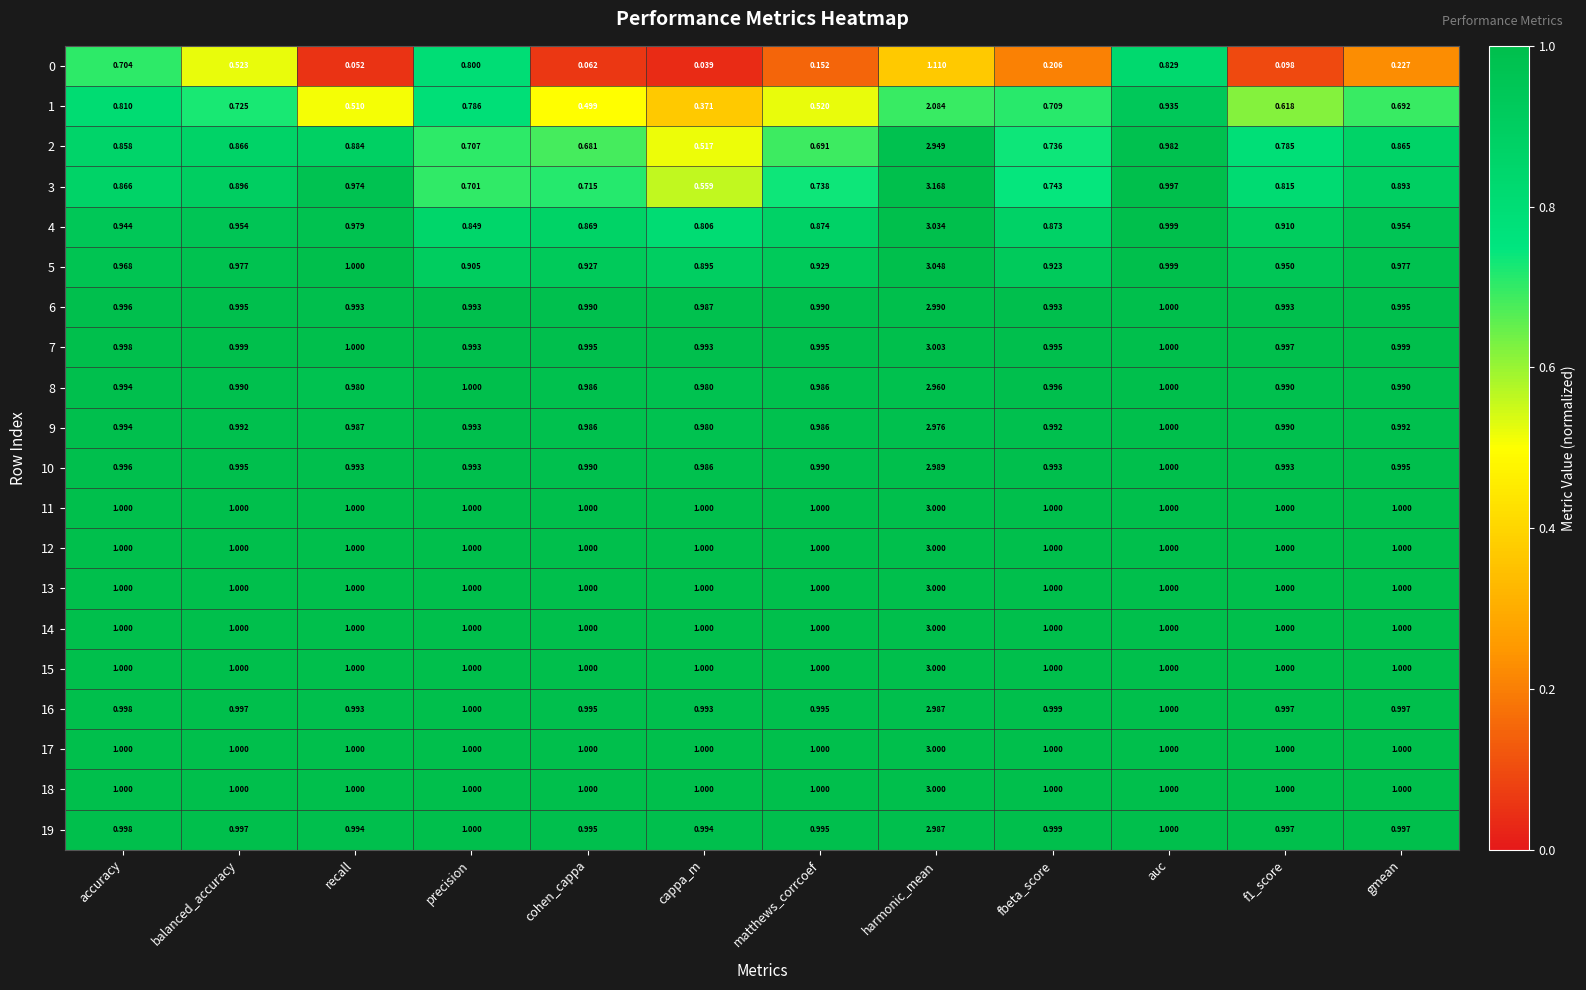

Which label corresponds to the smallest value in the chart?

cappa_m